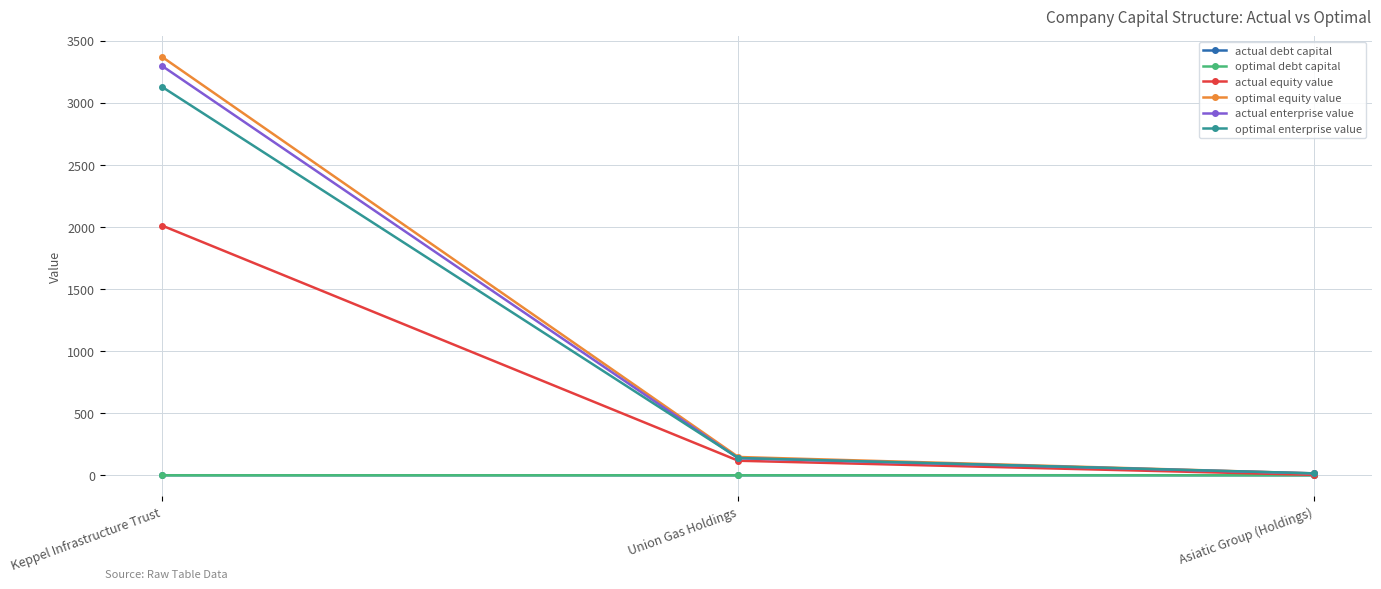

Rank the categories by actual equity value value from lowest to highest.

Asiatic Group (Holdings), Union Gas Holdings, Keppel Infrastructure Trust